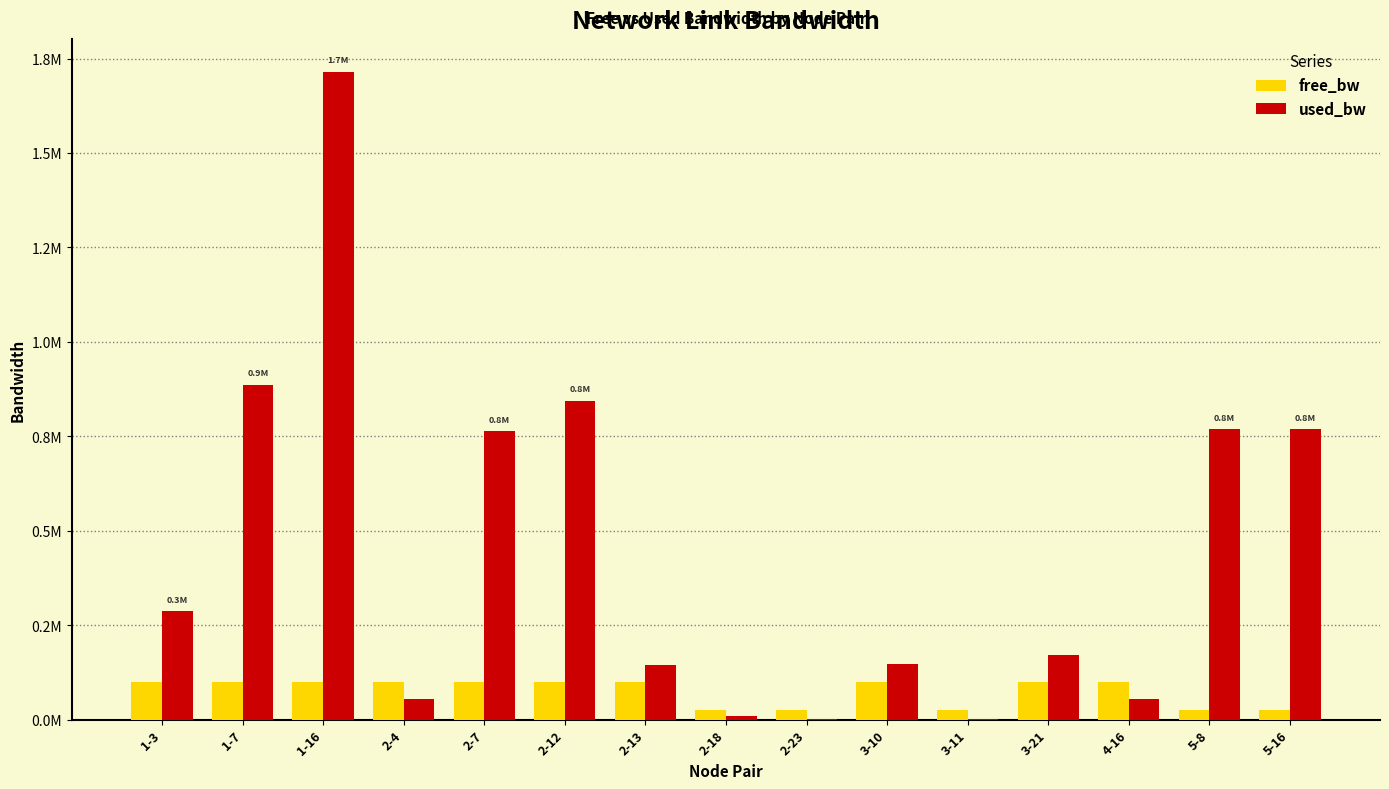

What are all the series names shown in the legend?

free_bw, used_bw